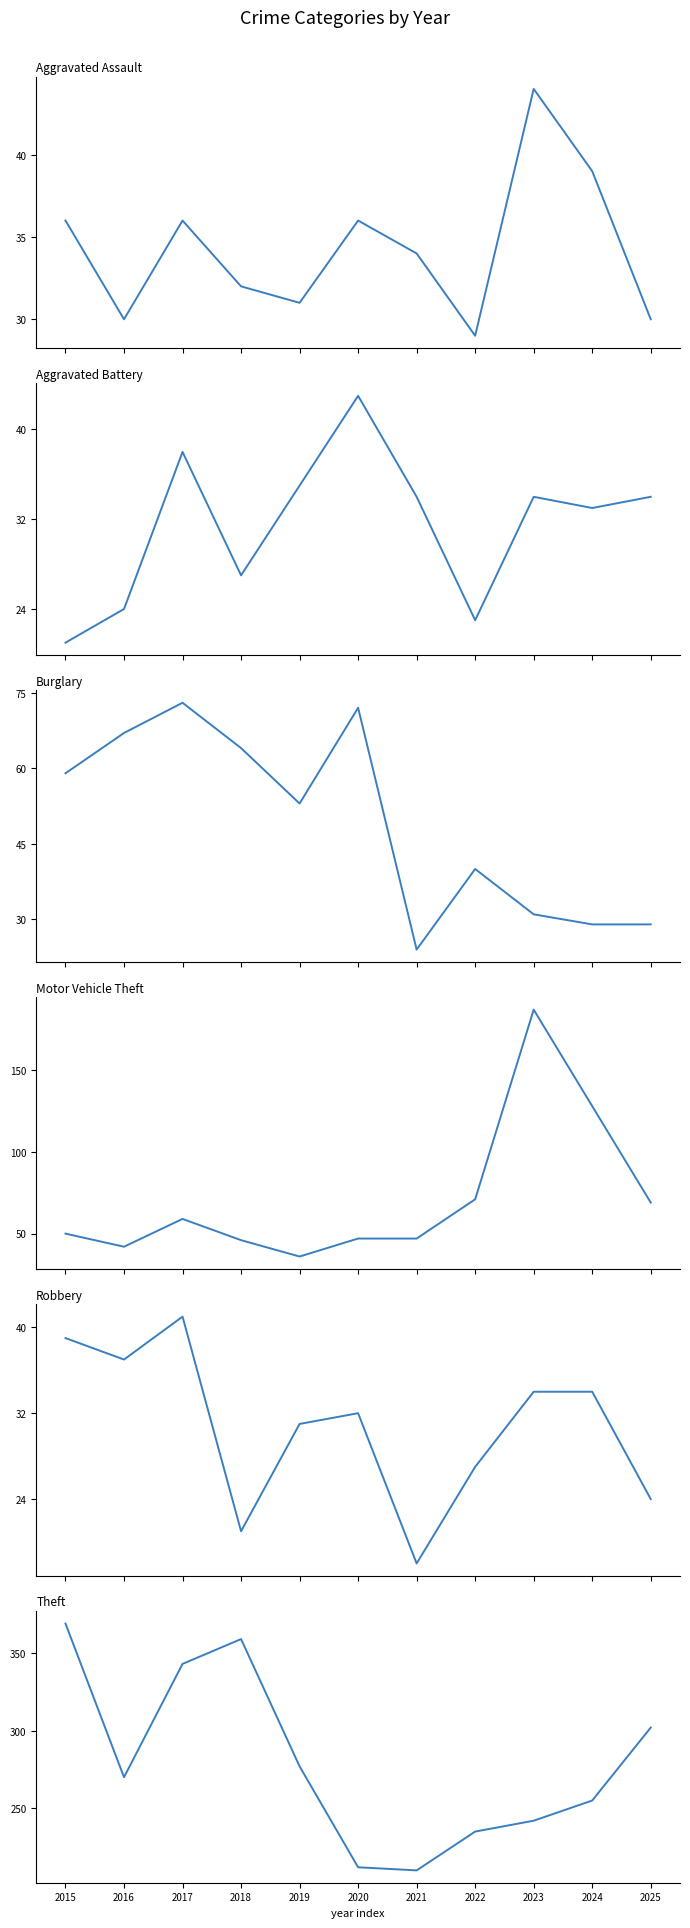

What are all the series names shown in the legend?

Aggravated Assault, Aggravated Battery, Burglary, Motor Vehicle Theft, Robbery, Theft